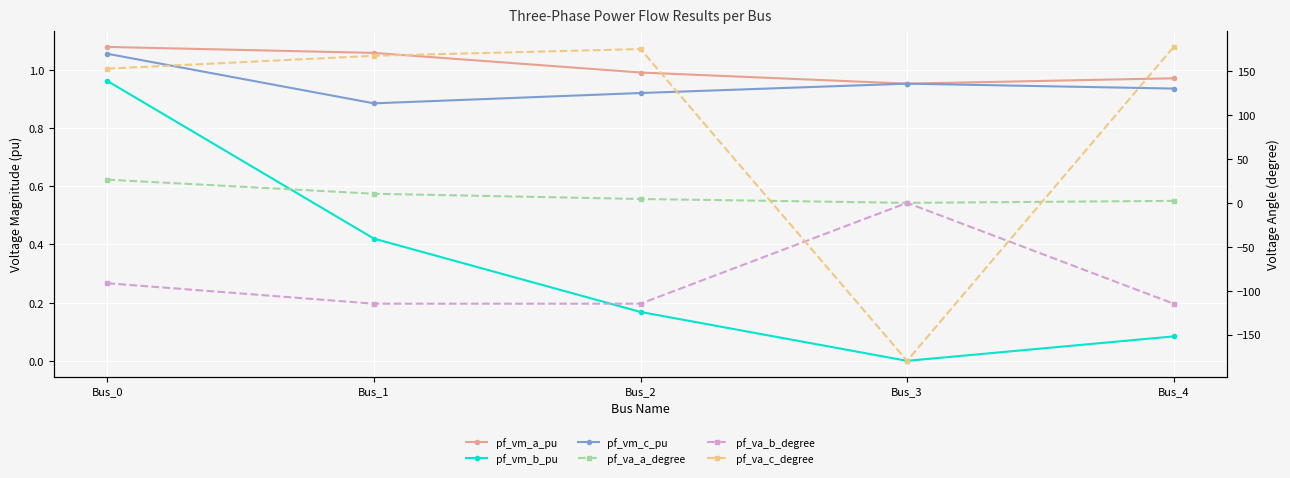

Which series has the largest total across all categories?

pf_va_c_degree